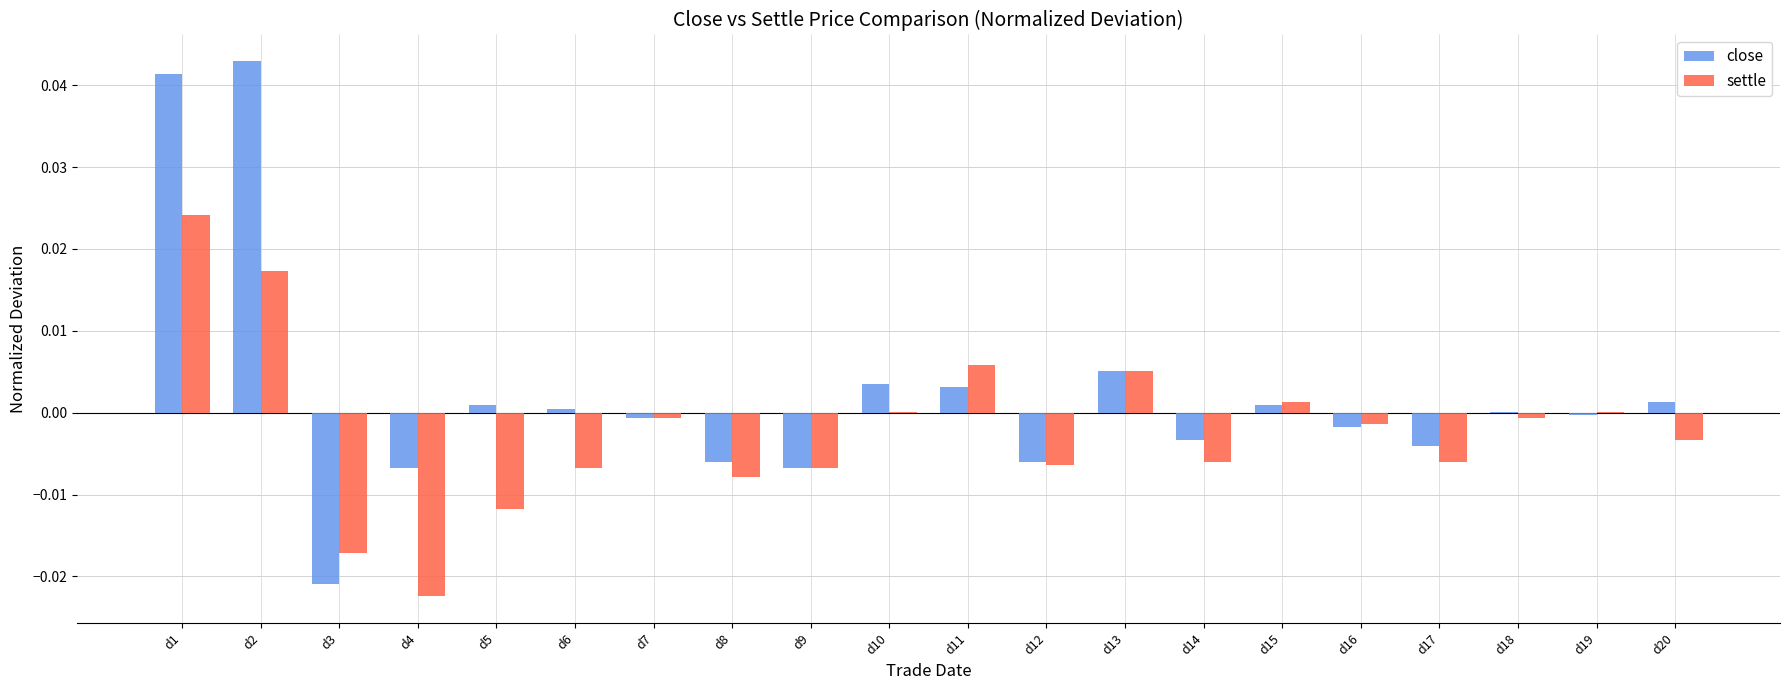

Which series changed the most between d7 and d17?

settle